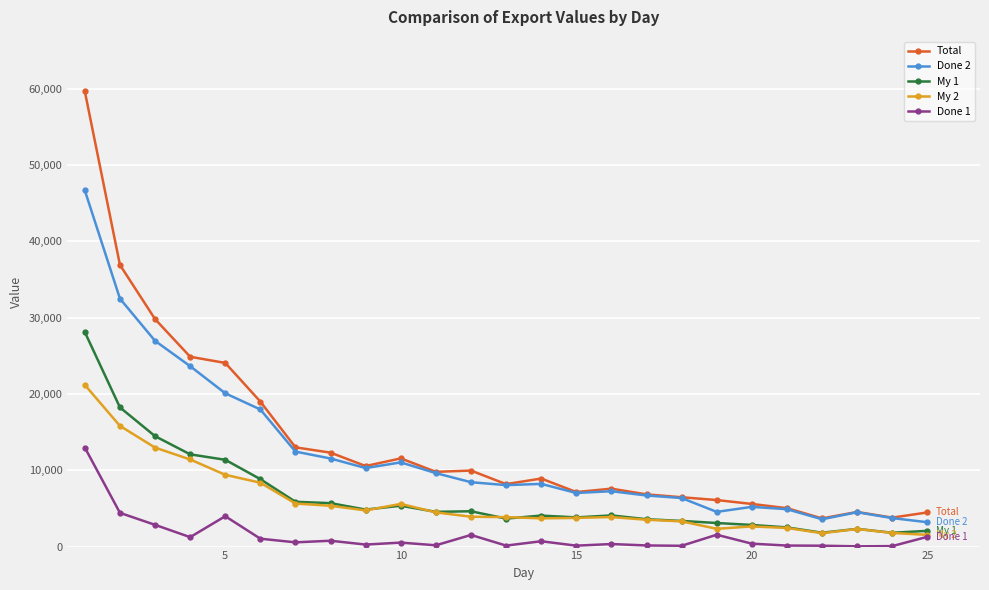

True or false: Done 2 has more than 2 interior local peaks.

True